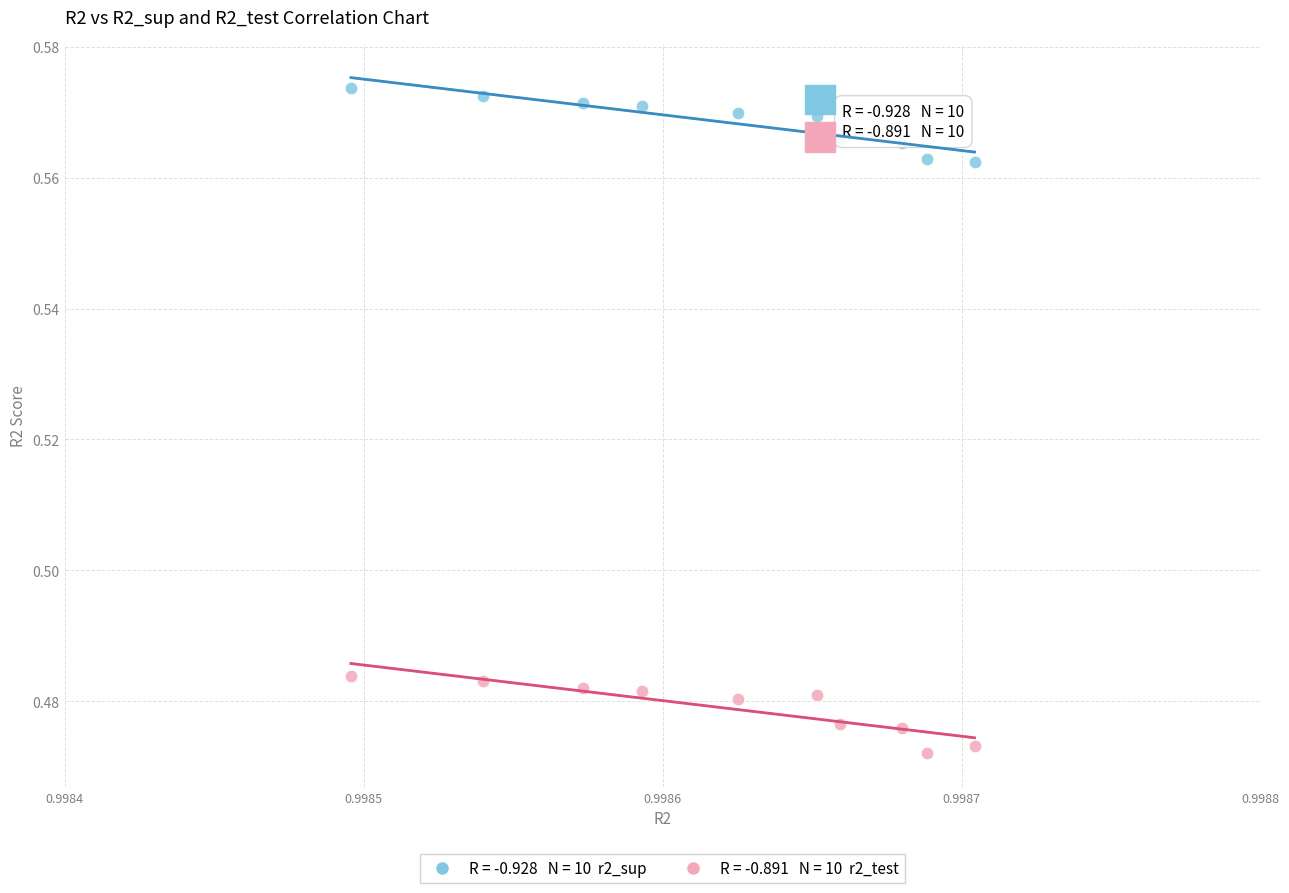

How many points are shown in the scatter plot?

20